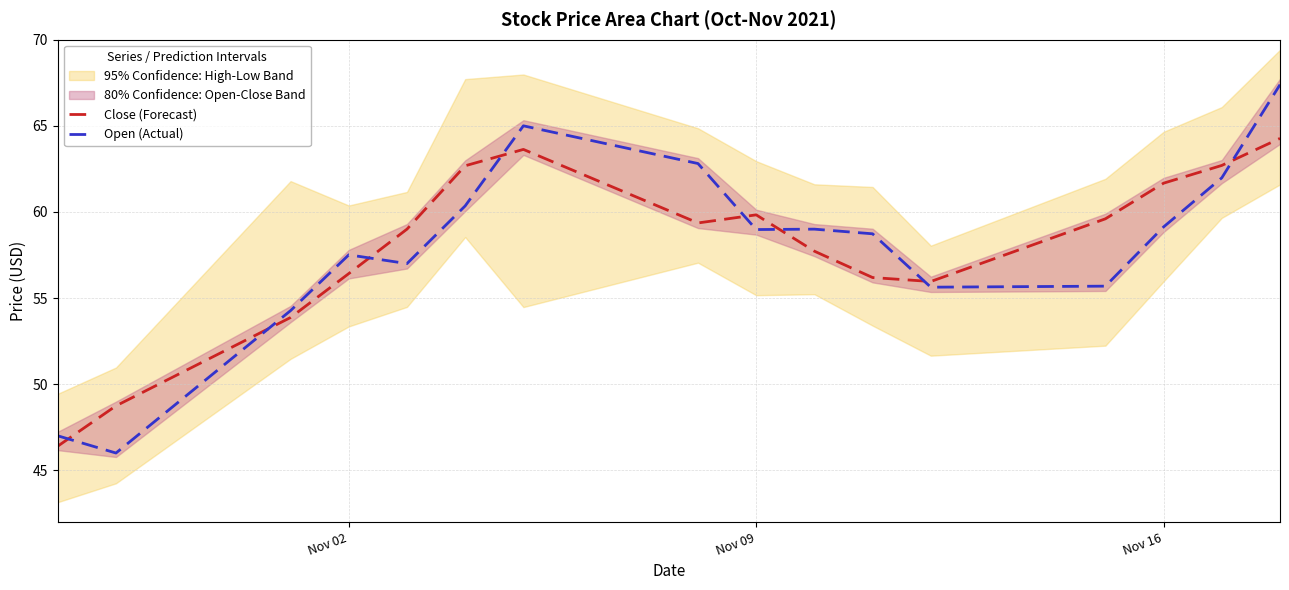

At how many categories does at least one series exceed 66?

1